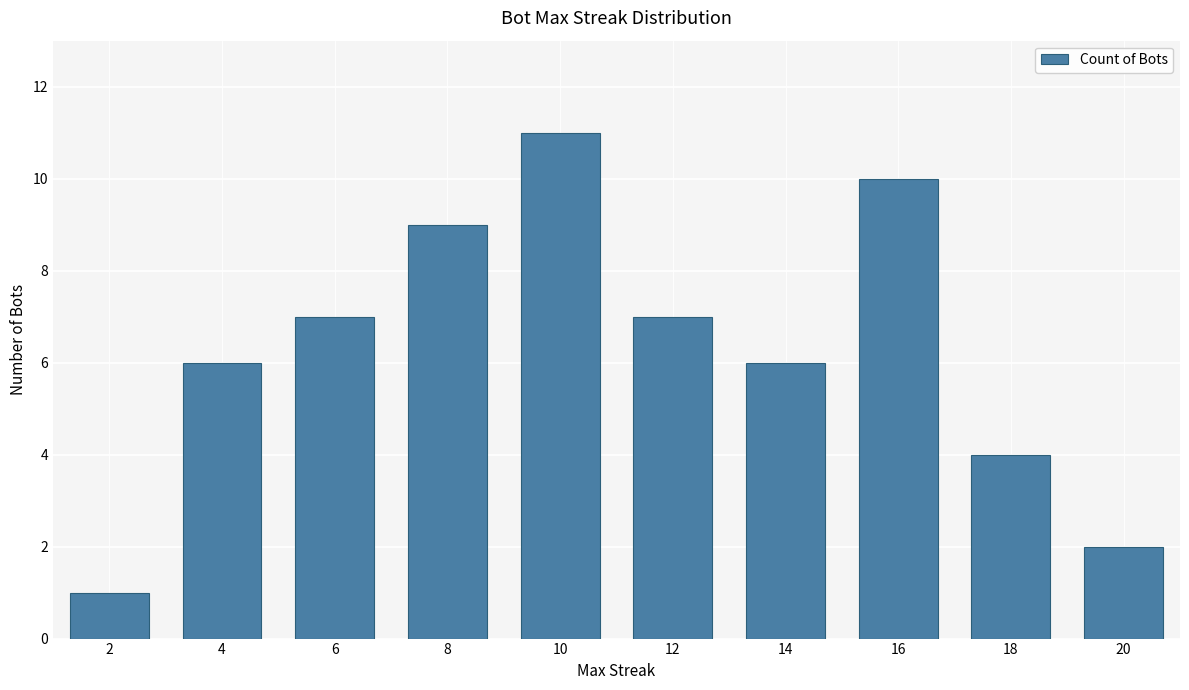

What is the sum of the values at 16 and 4?

16